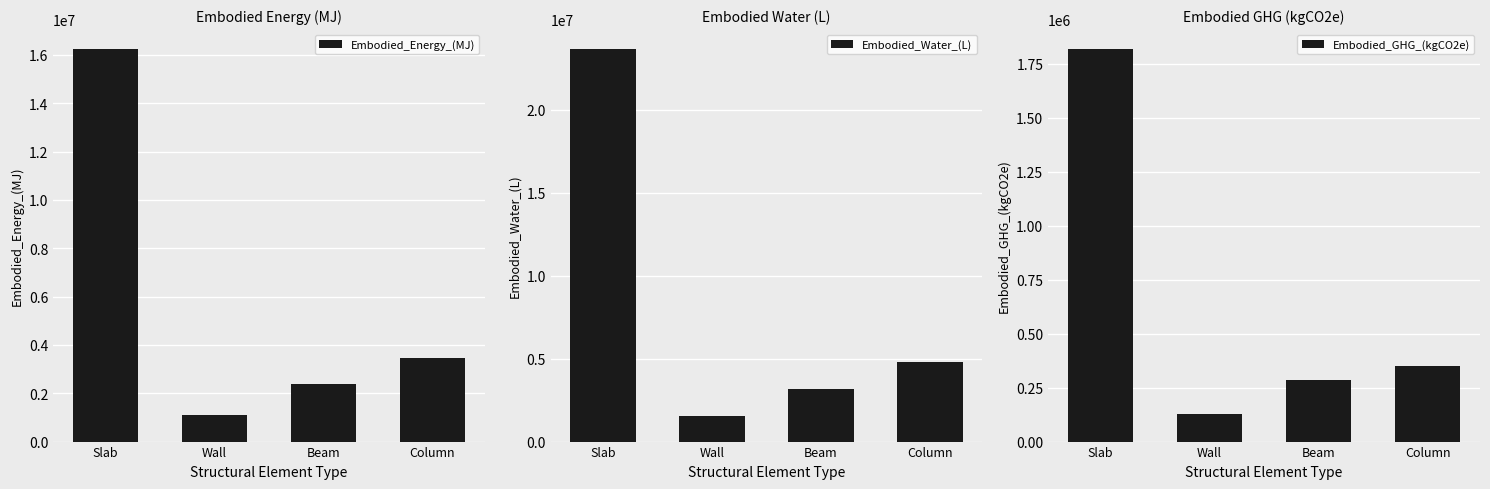

How many distinct data groups are displayed?

3